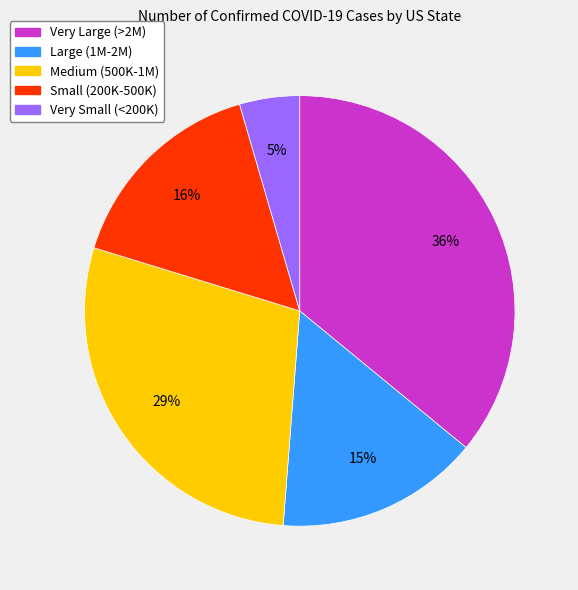

How many segments does this pie chart have?

5